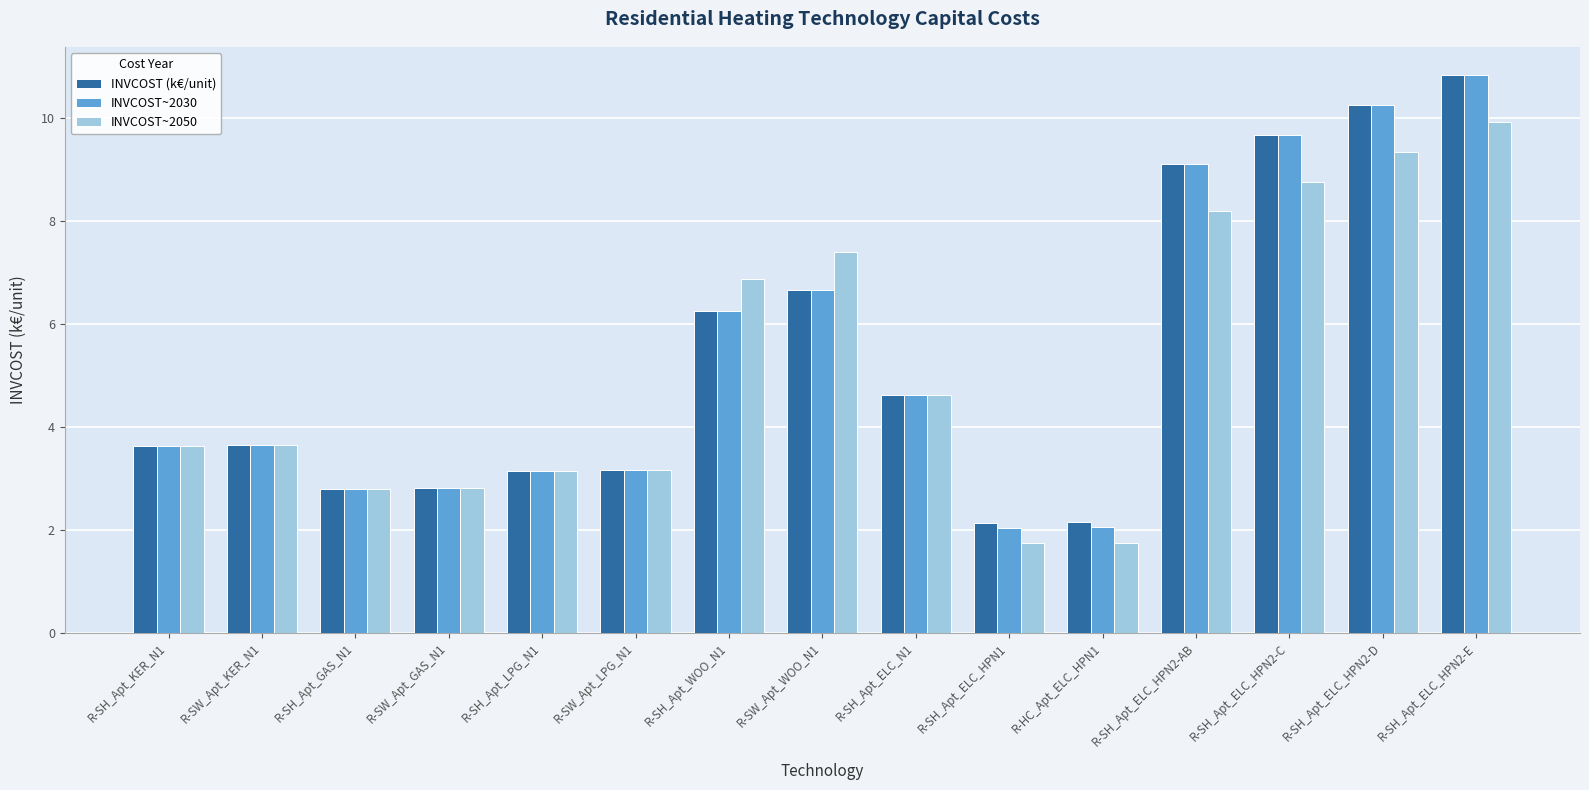

At which label is INVCOST (k€/unit) closest to 6?

R-SH_Apt_WOO_N1